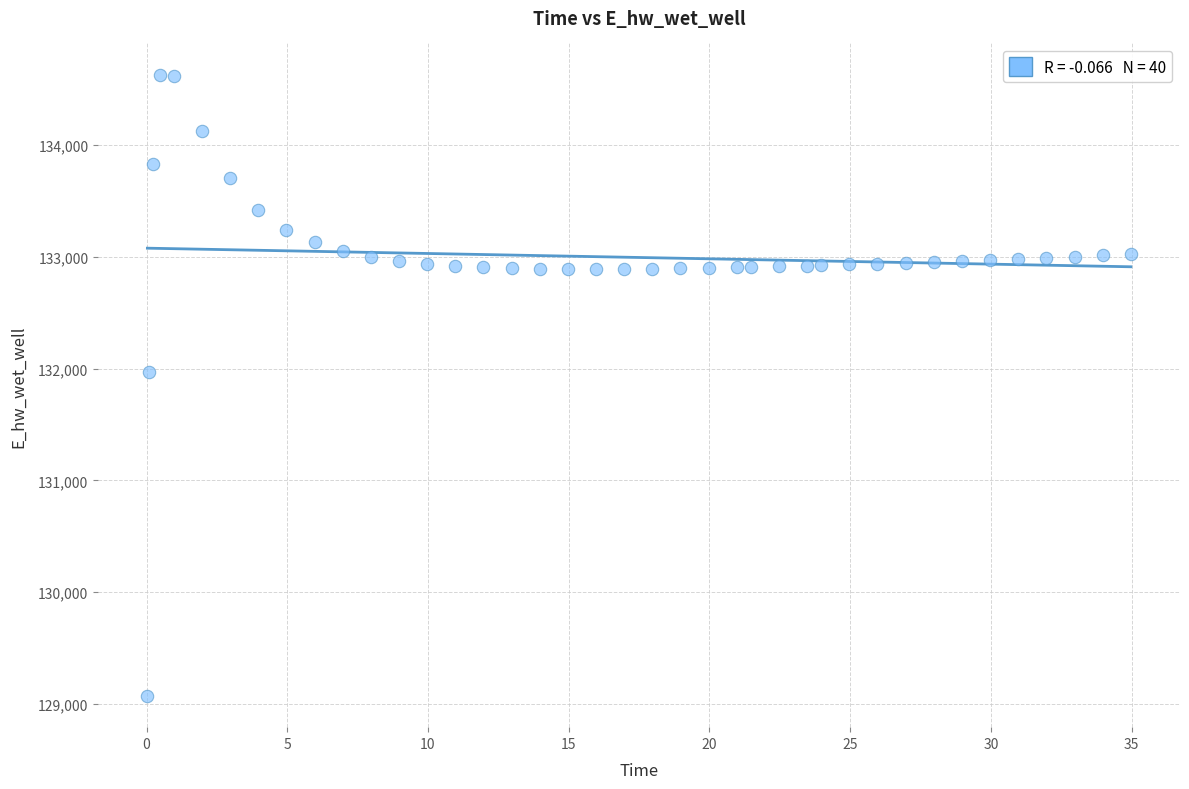

What Y value in the scatter plot is closest to 131851?

131971.9